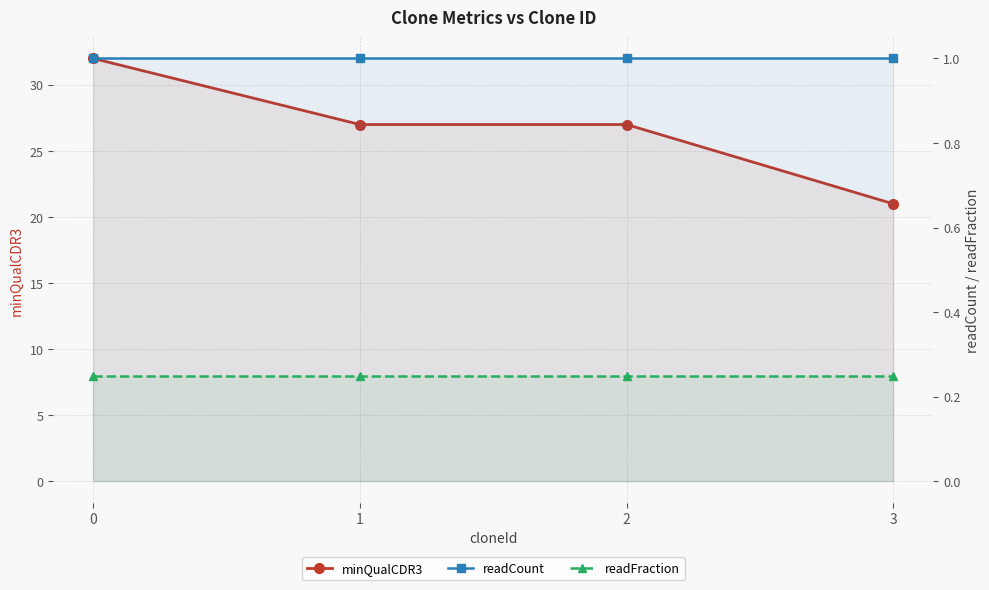

Rank the categories by readFraction value from lowest to highest.

0, 1, 2, 3